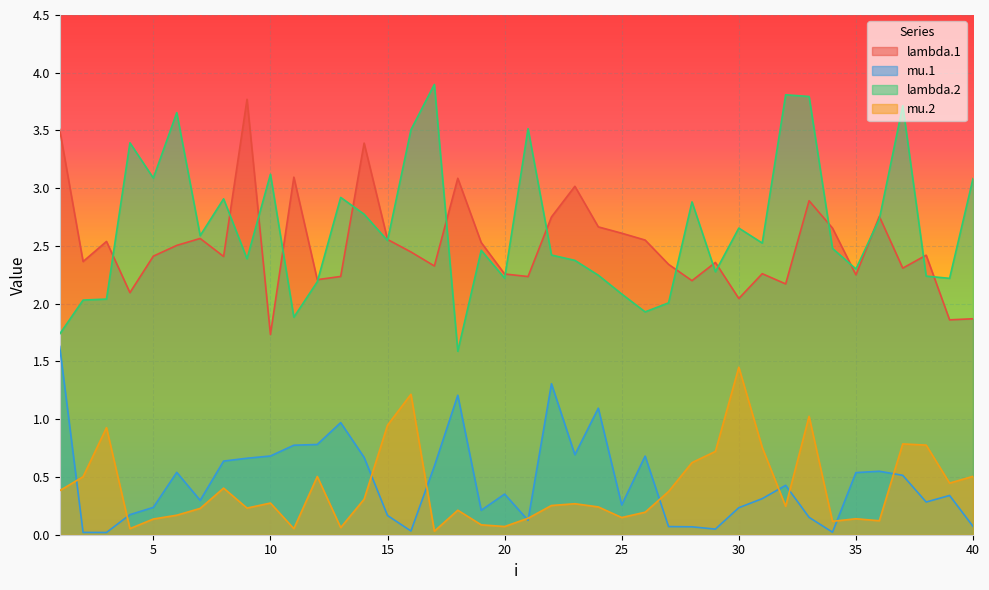

Is the value of lambda.1 at 26 greater than the value of mu.2 at 30?

Yes